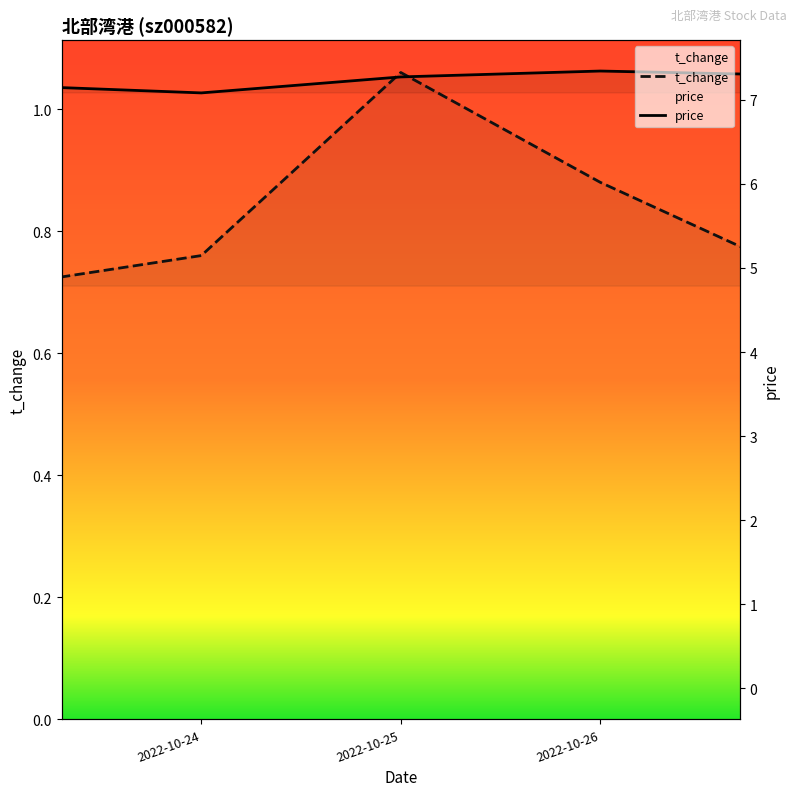

True or false: price and t_change intersect in this chart.

False